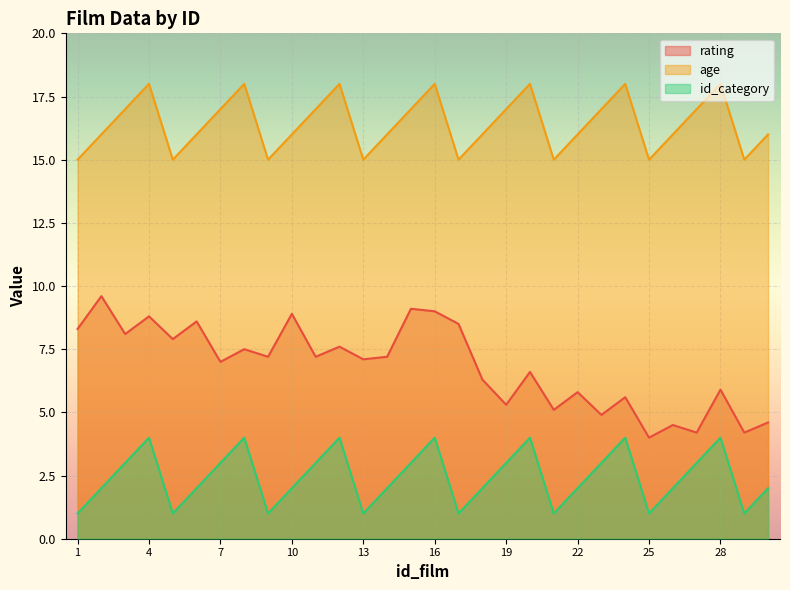

Read the age value at 4.

18.0